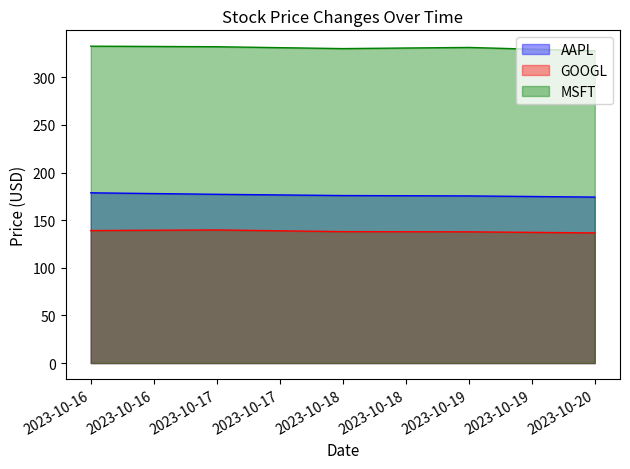

What is the greatest value displayed?

332.6